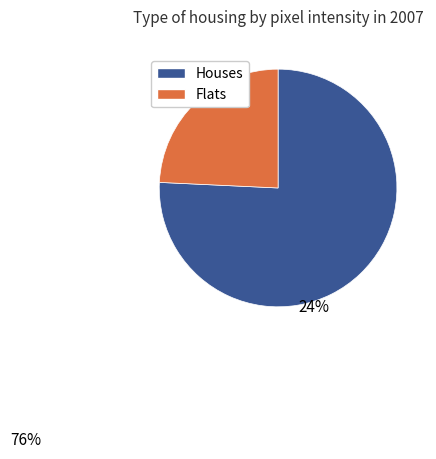

Is there any slice that represents more than half of the pie?

Yes